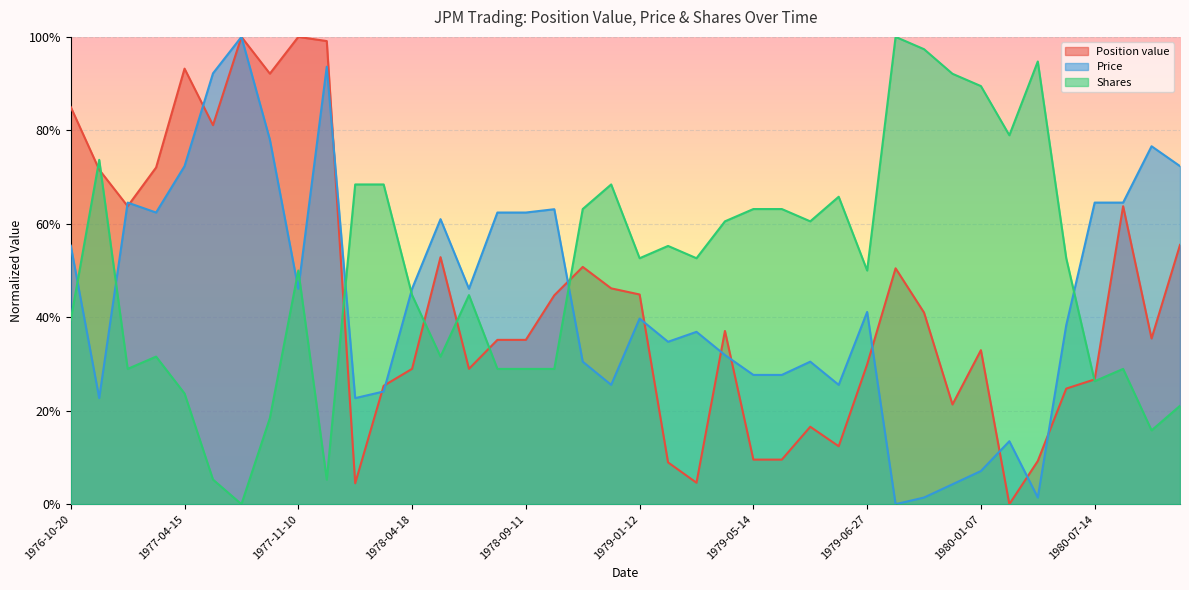

Reading right to left, transcribe all the data shown in this chart.

Position value: 1980-09-23=0.6	1980-09-03=0.4	1980-08-26=0.6	1980-07-14=0.3	1980-05-05=0.2	1980-04-28=0.1	1980-04-03=0.0	1980-01-07=0.3	1979-12-28=0.2	1979-11-28=0.4	1979-11-15=0.5	1979-06-27=0.3	1979-06-20=0.1	1979-06-06=0.2	1979-05-16=0.1	1979-05-14=0.1	1979-04-11=0.4	1979-04-10=0.0	1979-03-07=0.1	1979-01-12=0.4	1979-01-03=0.5	1978-12-06=0.5	1978-10-02=0.4	1978-09-11=0.4	1978-08-16=0.4	1978-07-19=0.3	1978-06-09=0.5	1978-04-18=0.3	1978-03-29=0.3	1978-03-20=0.0	1977-12-05=1.0	1977-11-10=1.0	1977-10-03=0.9	1977-06-28=1.0	1977-05-05=0.8	1977-04-15=0.9	1977-03-22=0.7	1976-12-28=0.6	1976-12-02=0.7	1976-10-20=0.8
Price: 1980-09-23=0.7	1980-09-03=0.8	1980-08-26=0.6	1980-07-14=0.6	1980-05-05=0.4	1980-04-28=0.0	1980-04-03=0.1	1980-01-07=0.1	1979-12-28=0.0	1979-11-28=0.0	1979-11-15=0.0	1979-06-27=0.4	1979-06-20=0.3	1979-06-06=0.3	1979-05-16=0.3	1979-05-14=0.3	1979-04-11=0.3	1979-04-10=0.4	1979-03-07=0.3	1979-01-12=0.4	1979-01-03=0.3	1978-12-06=0.3	1978-10-02=0.6	1978-09-11=0.6	1978-08-16=0.6	1978-07-19=0.5	1978-06-09=0.6	1978-04-18=0.5	1978-03-29=0.2	1978-03-20=0.2	1977-12-05=0.9	1977-11-10=0.5	1977-10-03=0.8	1977-06-28=1.0	1977-05-05=0.9	1977-04-15=0.7	1977-03-22=0.6	1976-12-28=0.6	1976-12-02=0.2	1976-10-20=0.6
Shares: 1980-09-23=0.2	1980-09-03=0.2	1980-08-26=0.3	1980-07-14=0.3	1980-05-05=0.5	1980-04-28=0.9	1980-04-03=0.8	1980-01-07=0.9	1979-12-28=0.9	1979-11-28=1.0	1979-11-15=1.0	1979-06-27=0.5	1979-06-20=0.7	1979-06-06=0.6	1979-05-16=0.6	1979-05-14=0.6	1979-04-11=0.6	1979-04-10=0.5	1979-03-07=0.6	1979-01-12=0.5	1979-01-03=0.7	1978-12-06=0.6	1978-10-02=0.3	1978-09-11=0.3	1978-08-16=0.3	1978-07-19=0.4	1978-06-09=0.3	1978-04-18=0.4	1978-03-29=0.7	1978-03-20=0.7	1977-12-05=0.1	1977-11-10=0.5	1977-10-03=0.2	1977-06-28=0.0	1977-05-05=0.1	1977-04-15=0.2	1977-03-22=0.3	1976-12-28=0.3	1976-12-02=0.7	1976-10-20=0.4